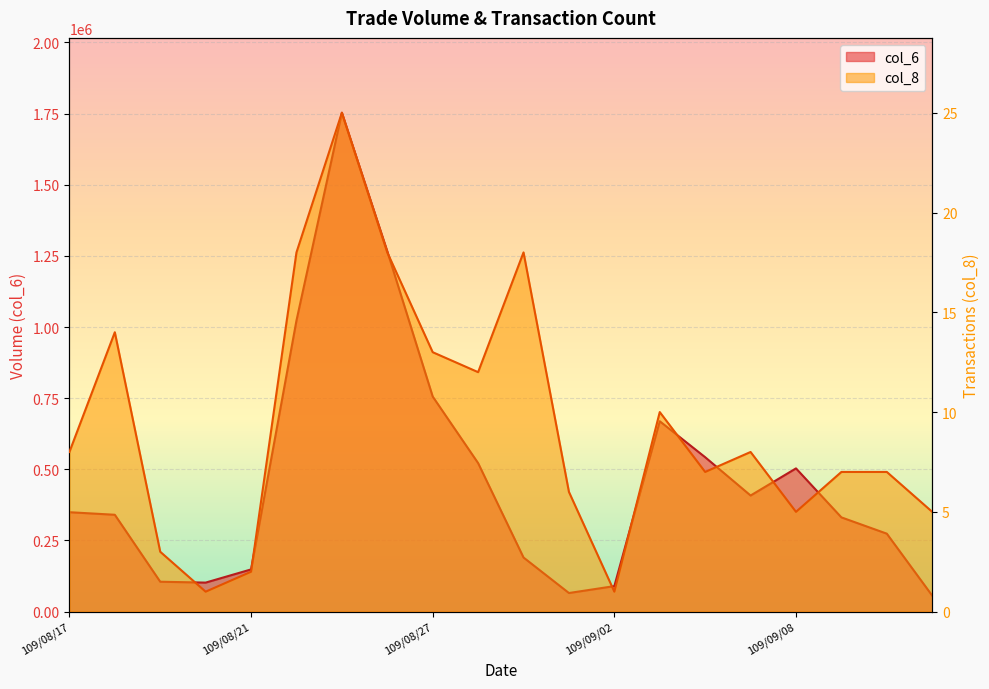

The col_8 series shows 2 at 109/09/11. True or false?

False